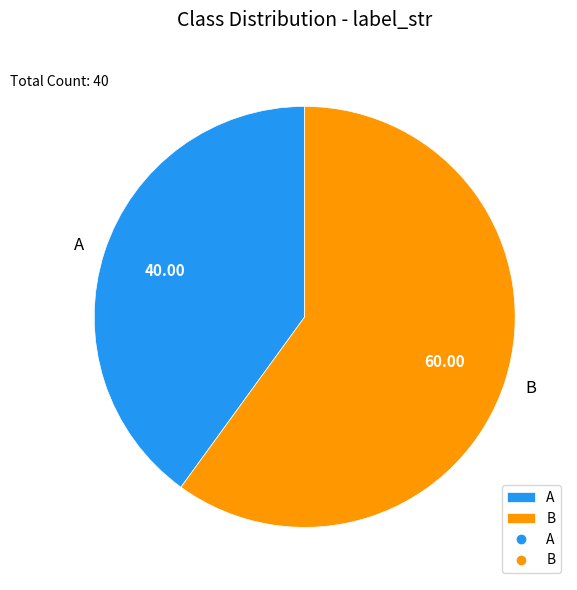

Does B account for over 50% of the chart?

Yes